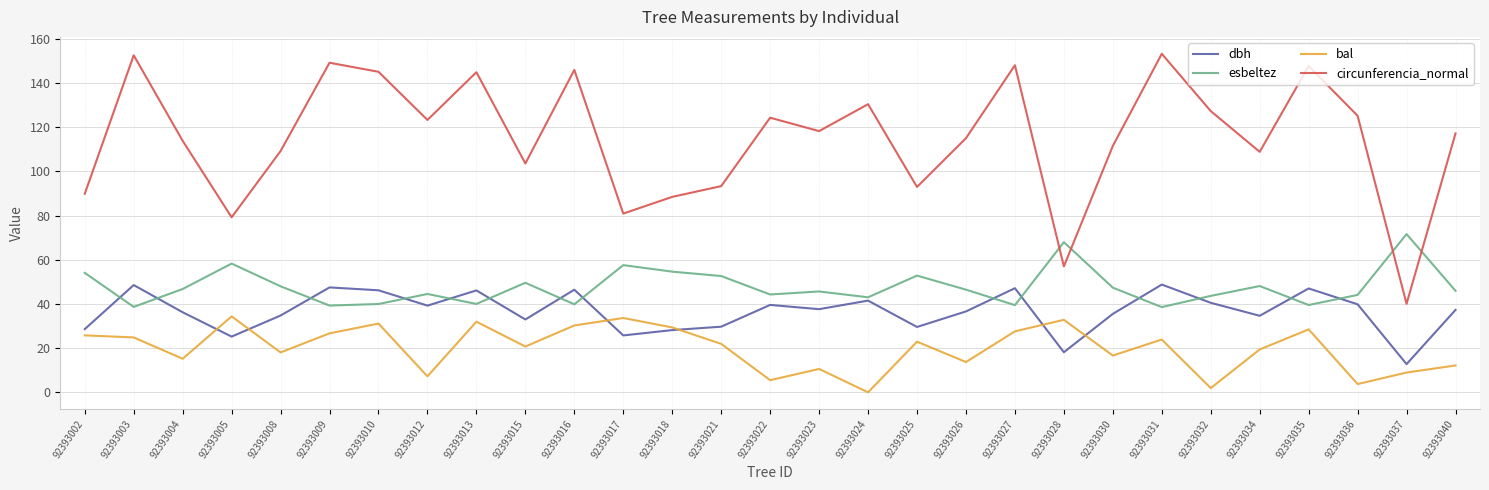

True or false: dbh has a value of 25.8 at 92393017.

True